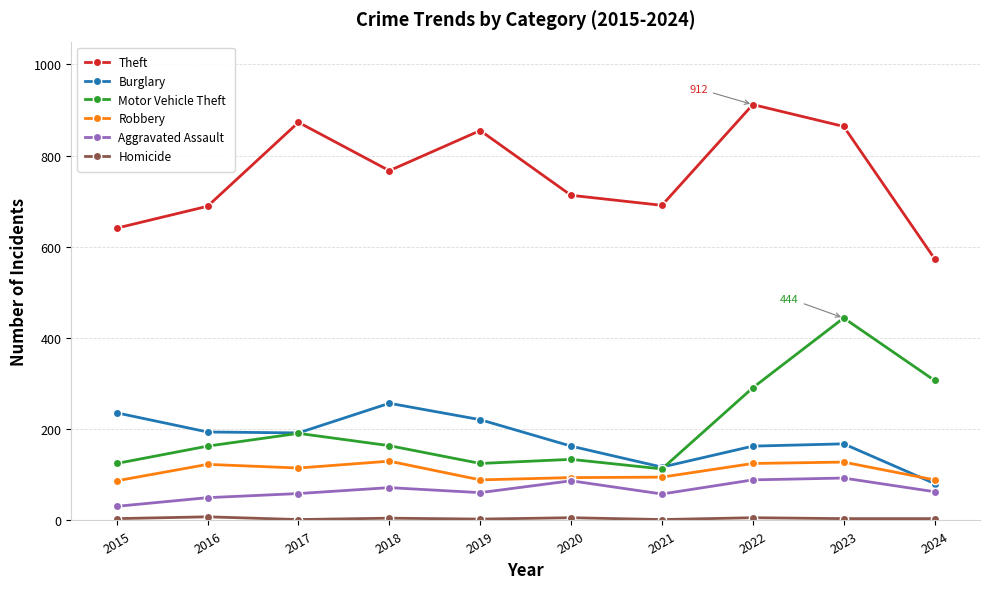

True or false: Theft and Motor Vehicle Theft intersect in this chart.

False